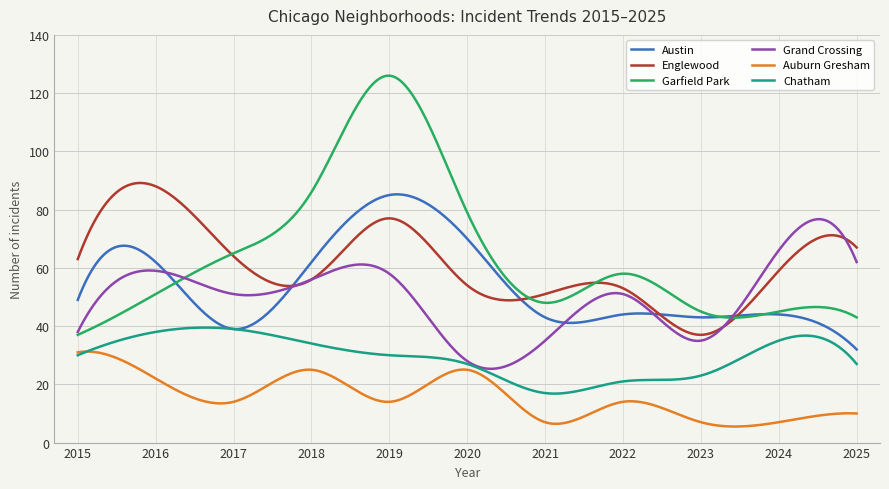

True or false: Auburn Gresham and Garfield Park cross at least once.

False